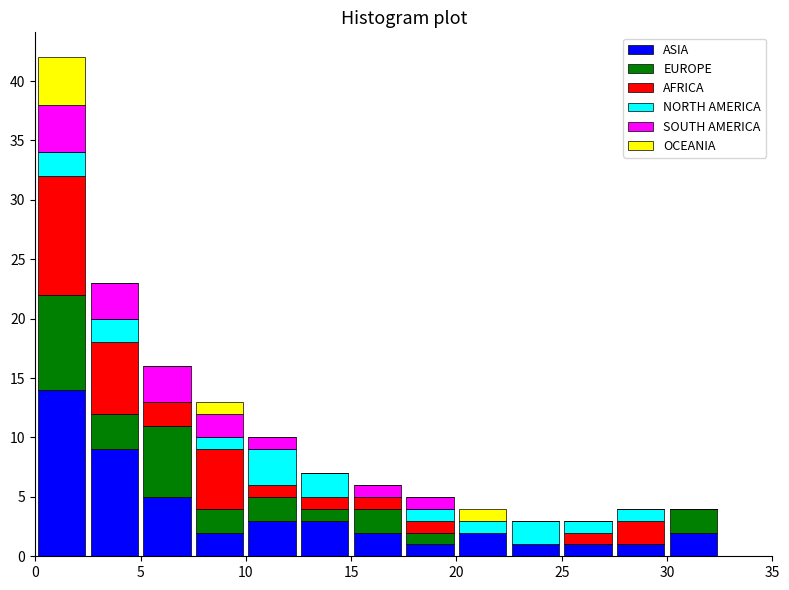

Reading left to right, list every stacked bar in this chart as the range it spans on the x-axis followed by its total height. The values are not printed on the chart, so give them approximately, as read against the axis.

0.0 to 2.5: 42
2.5 to 5.0: 23
5.0 to 7.5: 16
7.5 to 10.0: 13
10.0 to 12.5: 10
12.5 to 15.0: 7
15.0 to 17.5: 6
17.5 to 20.0: 5
20.0 to 22.5: 4
22.5 to 25.0: 3
25.0 to 27.5: 3
27.5 to 30.0: 4
30.0 to 32.5: 4
32.5 to 35.0: 0